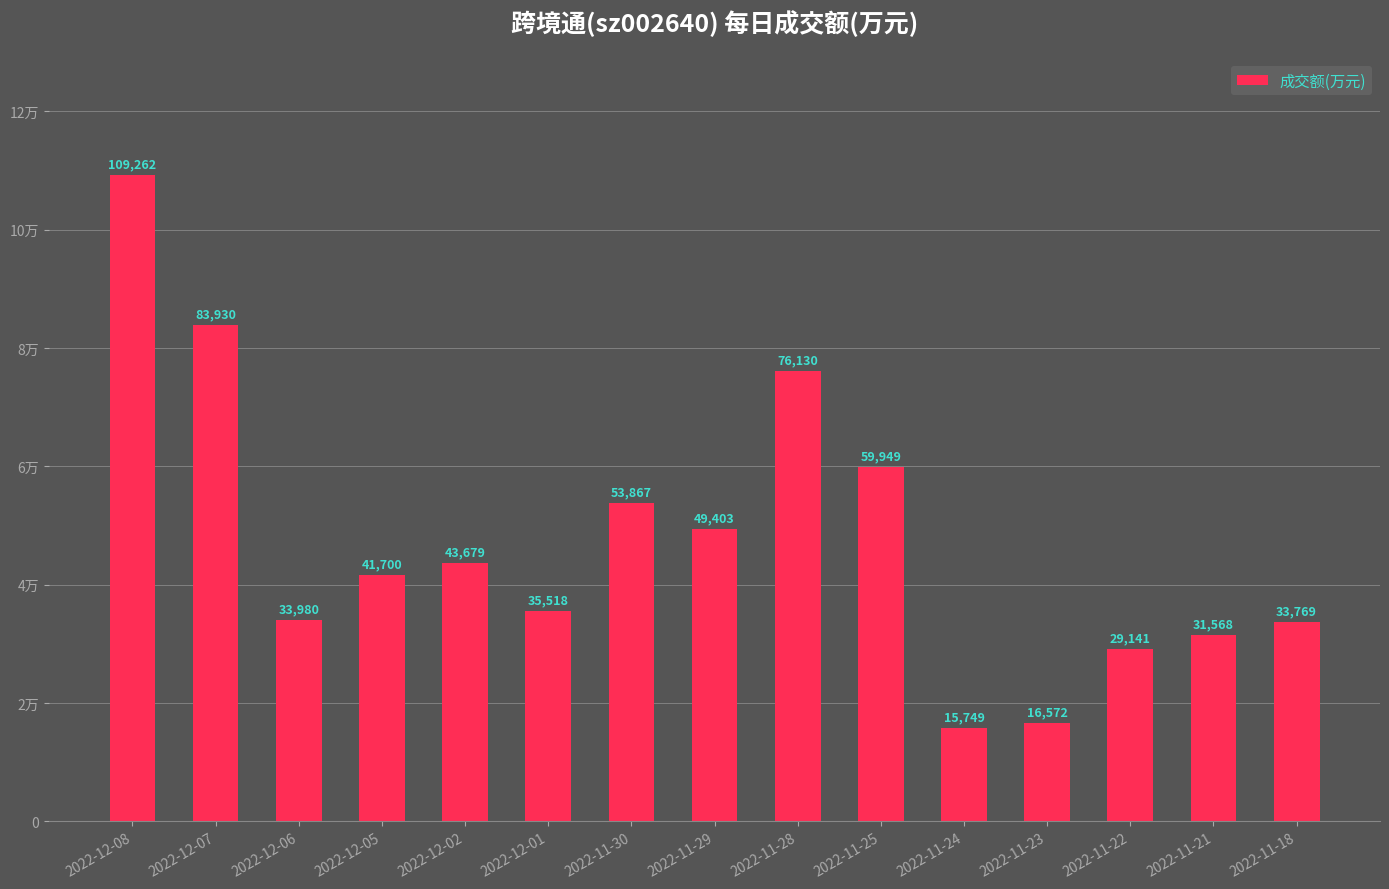

Between 2022-12-05 and 2022-11-25, which is larger?

2022-11-25